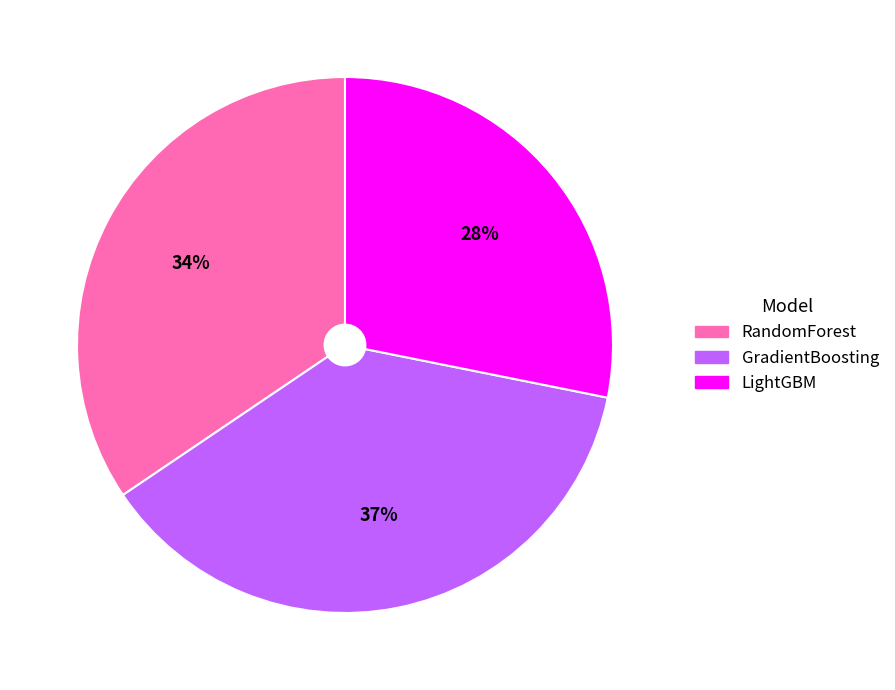

Does any single category account for the majority?

No